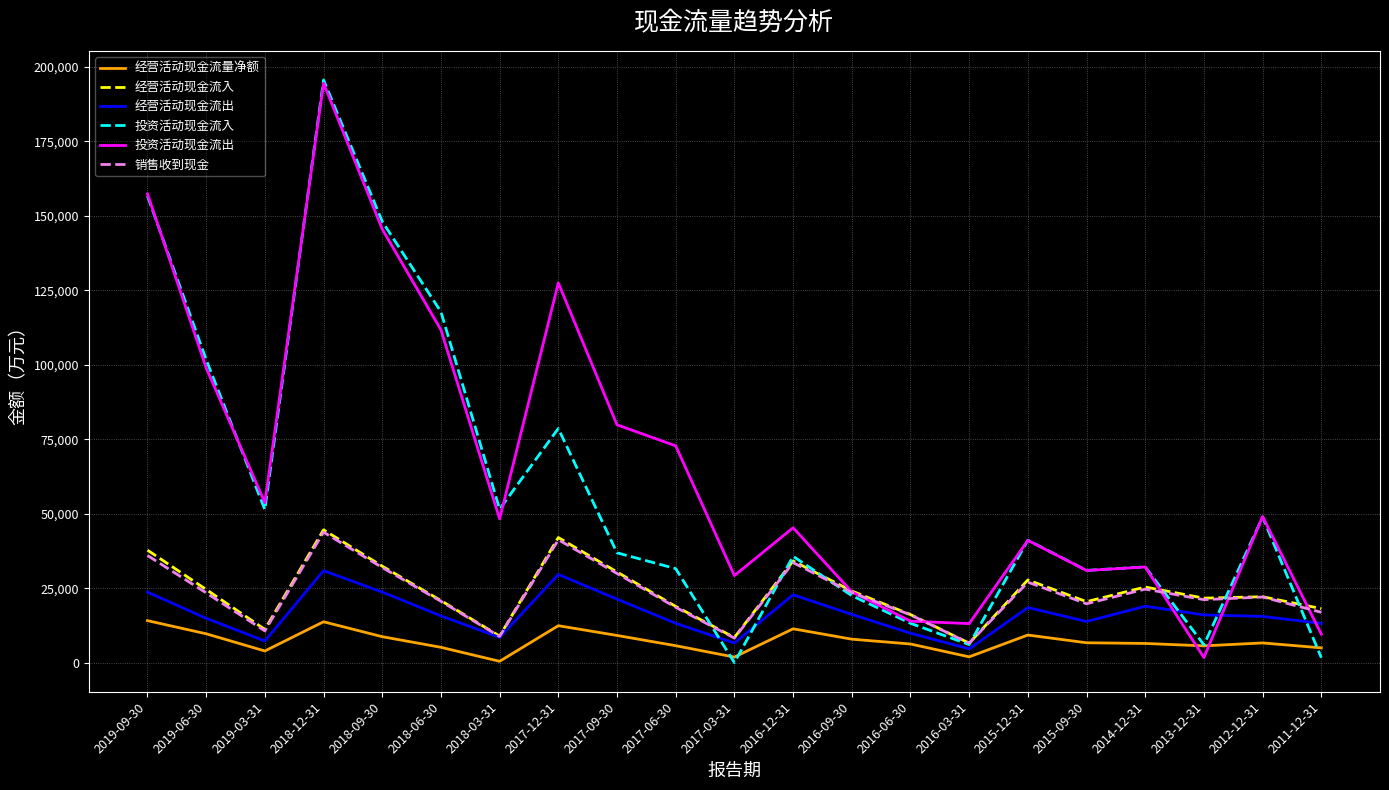

At which category is the sum across all series the highest?

2018-12-31